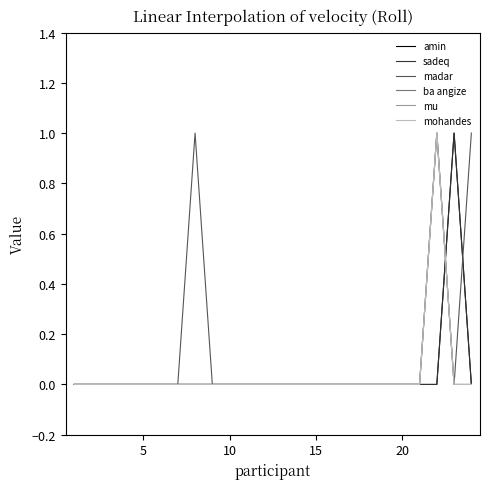

Does the chart have visible grid lines?

No